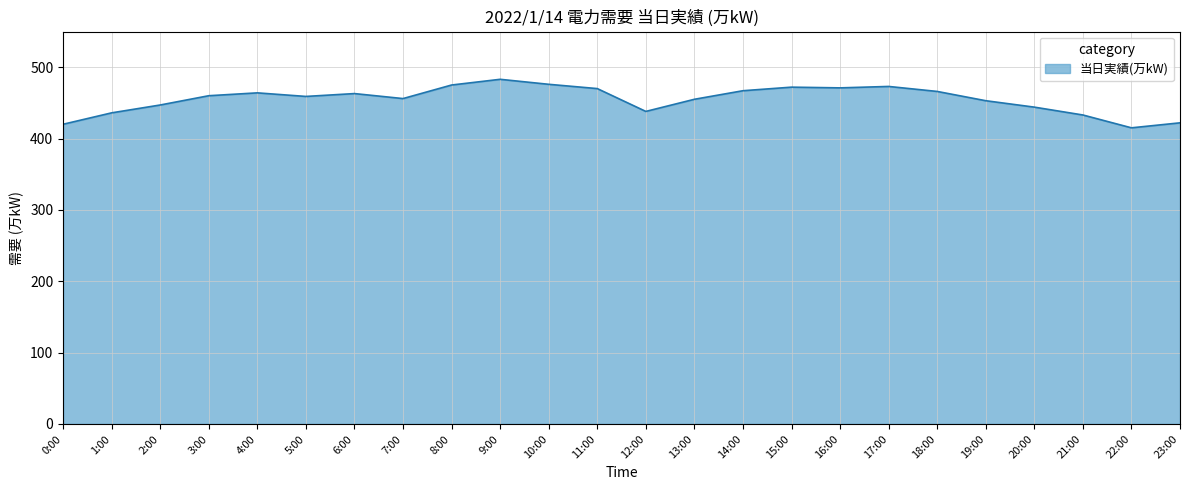

Between 22:00 and 18:00, which is larger?

18:00